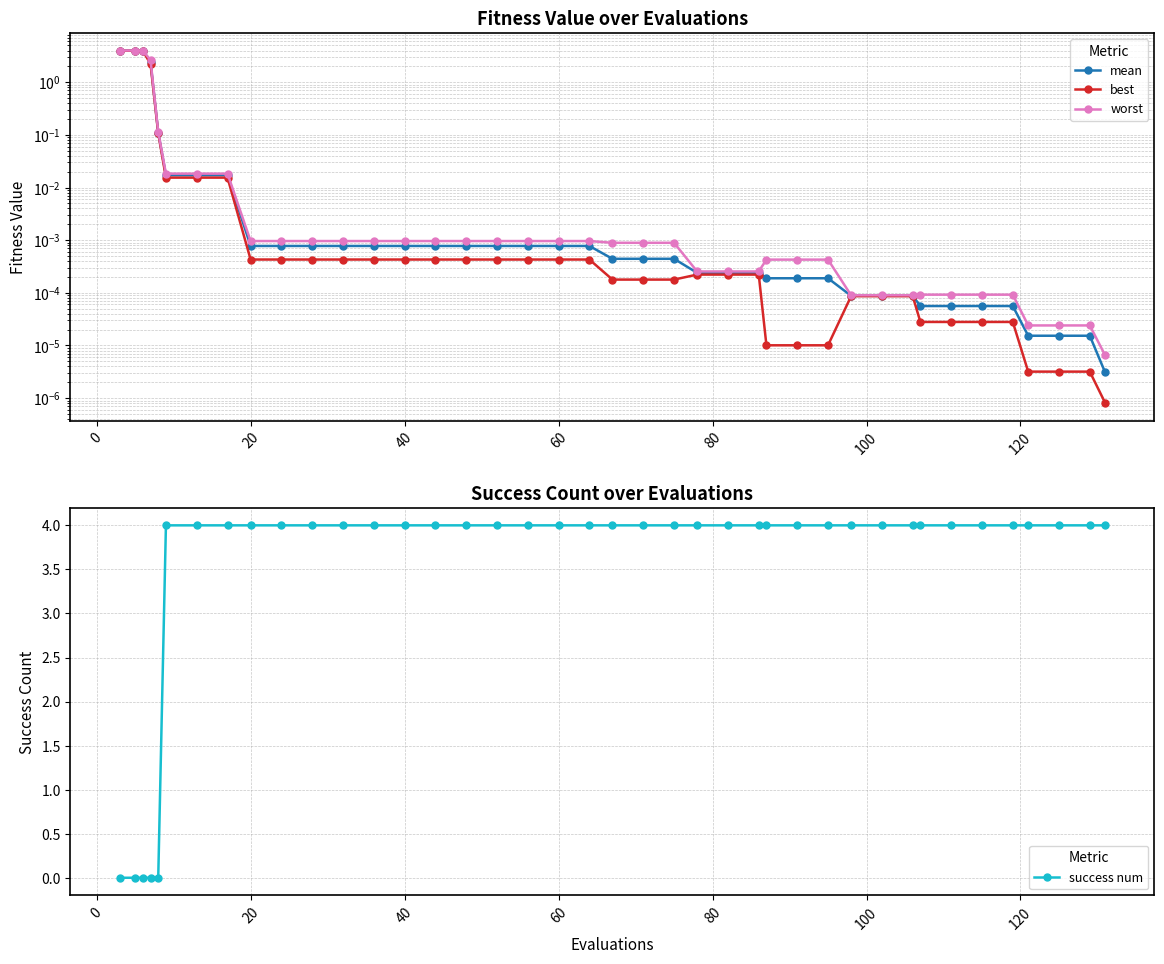

True or false: worst and best cross at least once.

False